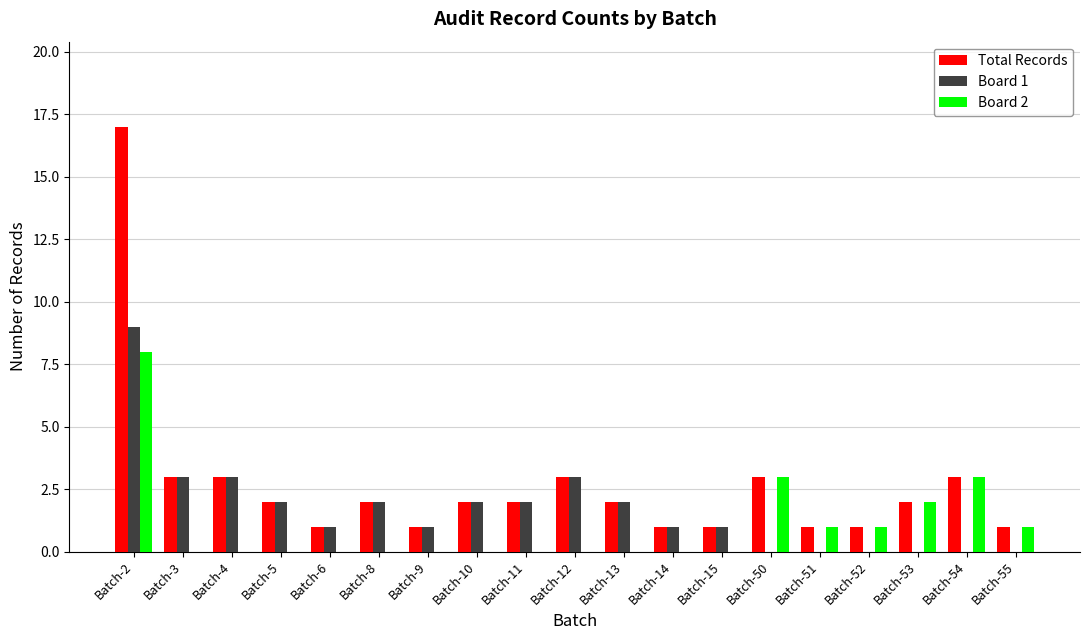

Does the chart contain stacked bars?

No